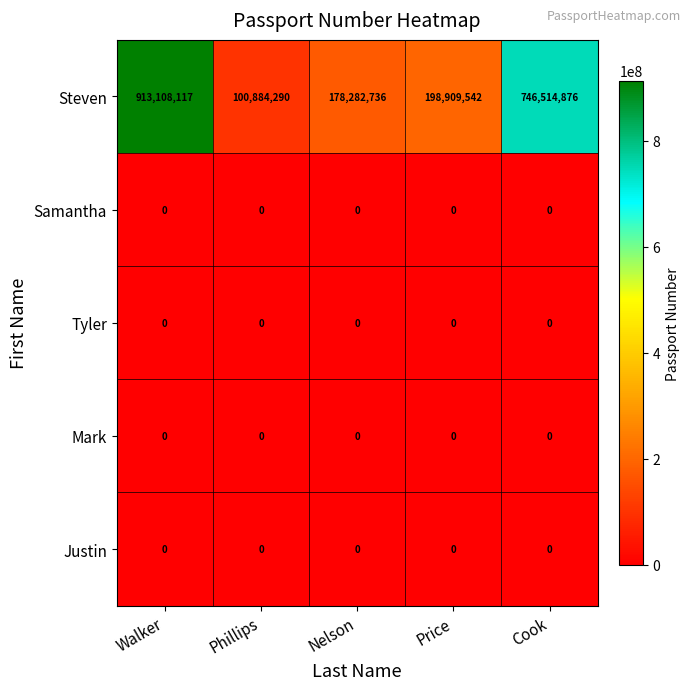

Reading left to right, transcribe all the data shown in this chart.

Steven: Walker=913108117	Phillips=100884290	Nelson=178282736	Price=198909542	Cook=746514876
Samantha: Walker=0	Phillips=0	Nelson=0	Price=0	Cook=0
Tyler: Walker=0	Phillips=0	Nelson=0	Price=0	Cook=0
Mark: Walker=0	Phillips=0	Nelson=0	Price=0	Cook=0
Justin: Walker=0	Phillips=0	Nelson=0	Price=0	Cook=0